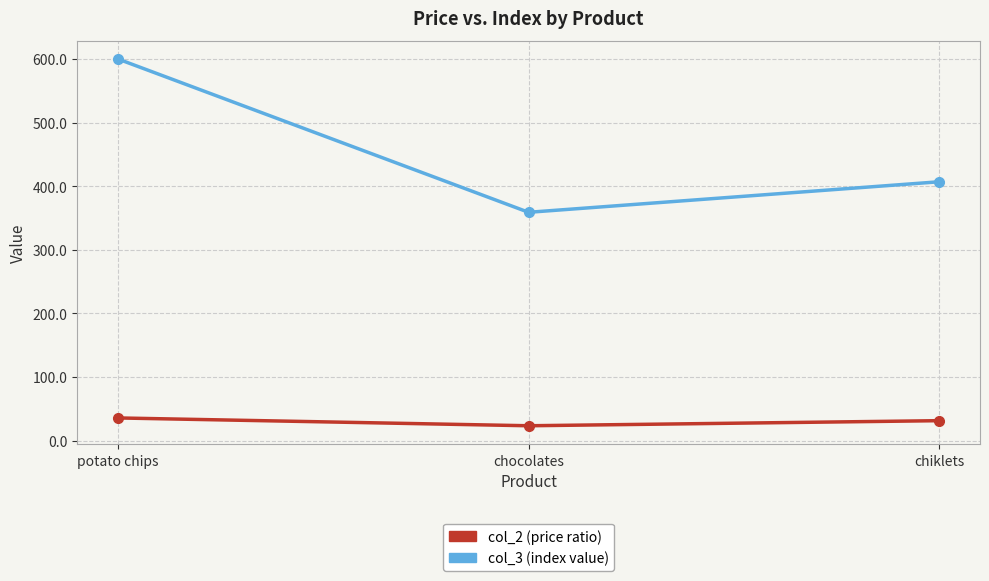

Reading left to right, transcribe all the data shown in this chart.

col_2 (price ratio): 35.5	23.2	31.2
col_3 (index value): 600.0	359.0	407.0